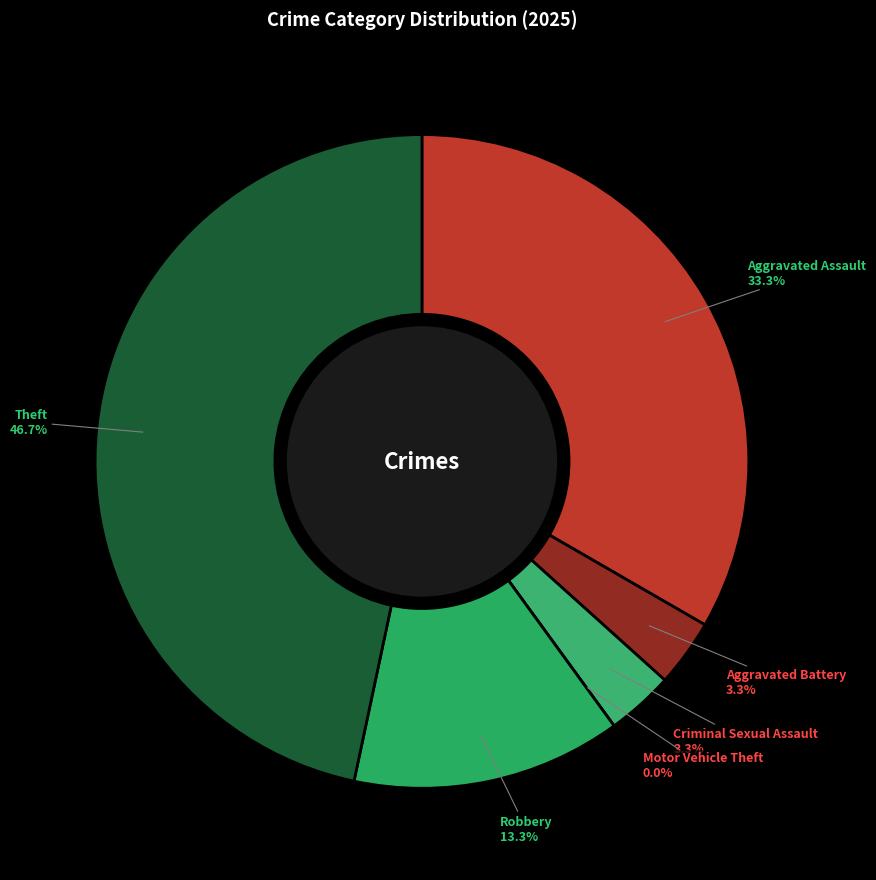

Does Criminal Sexual Assault account for over 50% of the chart?

No